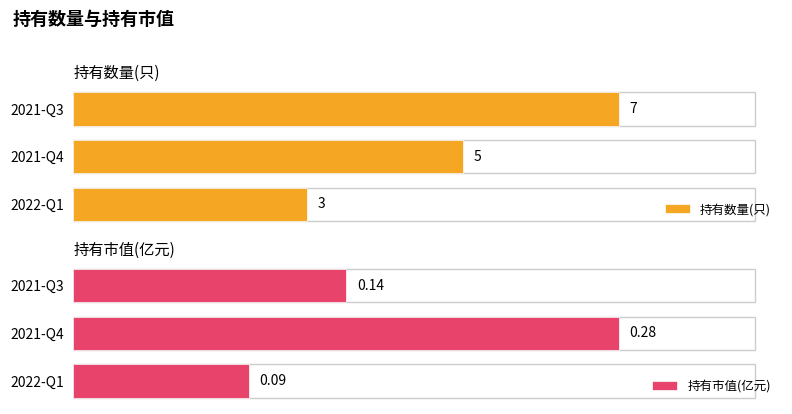

Rank the categories by 持有数量(只) value from highest to lowest.

2021-Q3, 2021-Q4, 2022-Q1